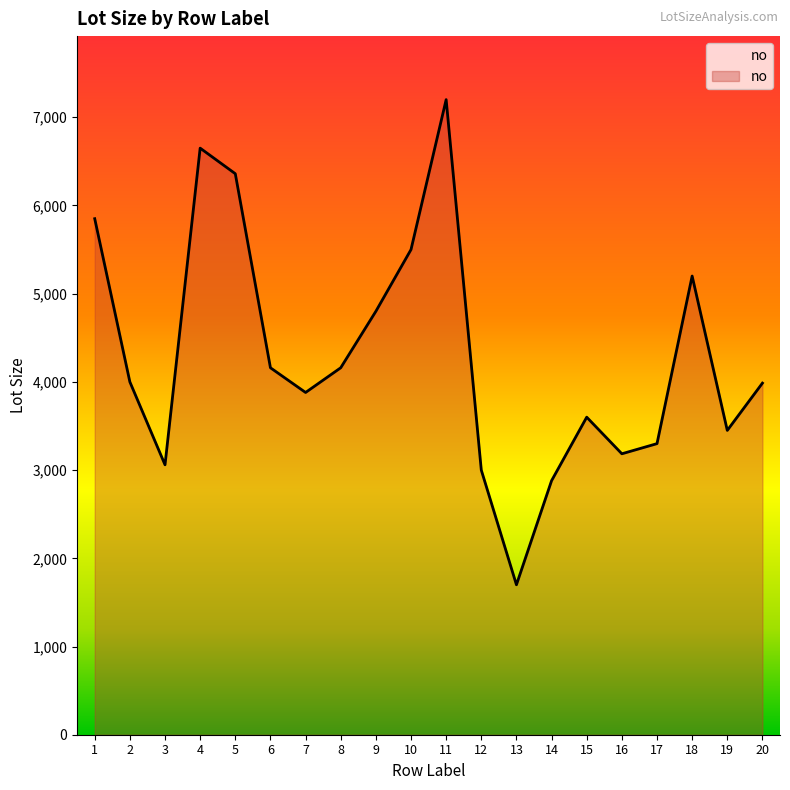

Which label corresponds to the largest value in the chart?

11